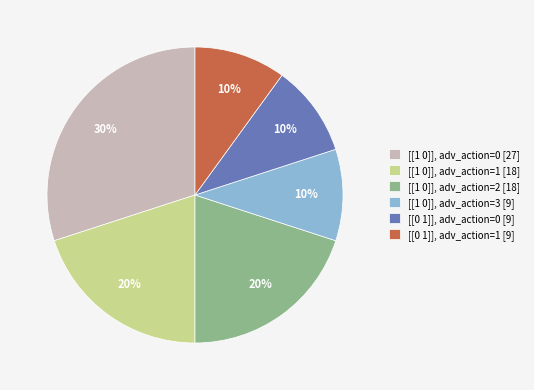

To the nearest percent, what is the difference between the largest and smallest slice percentages?

20%